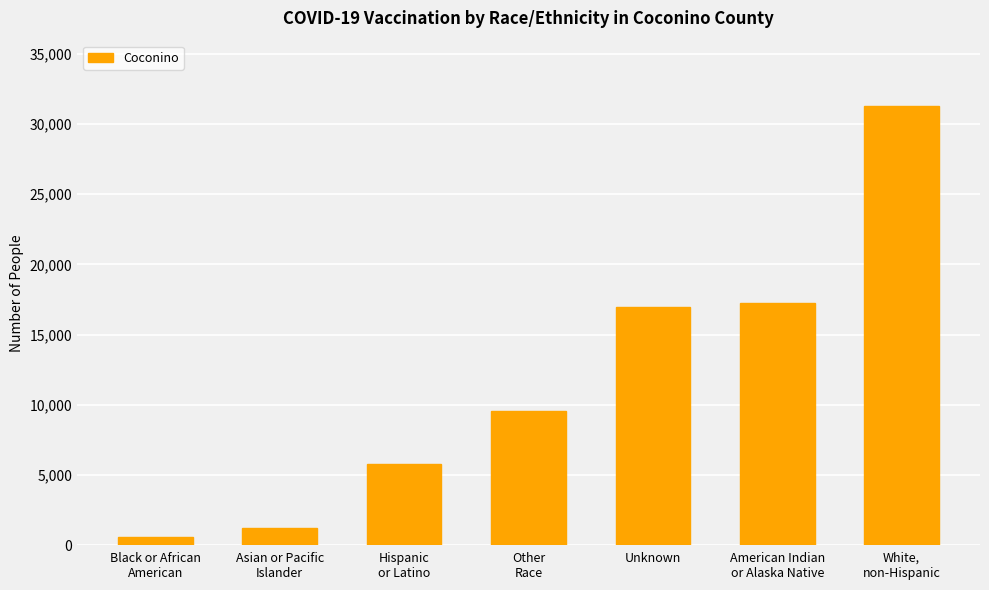

Rank the categories by value from highest to lowest.

White,
non-Hispanic, American Indian
or Alaska Native, Unknown, Other
Race, Hispanic
or Latino, Asian or Pacific
Islander, Black or African
American